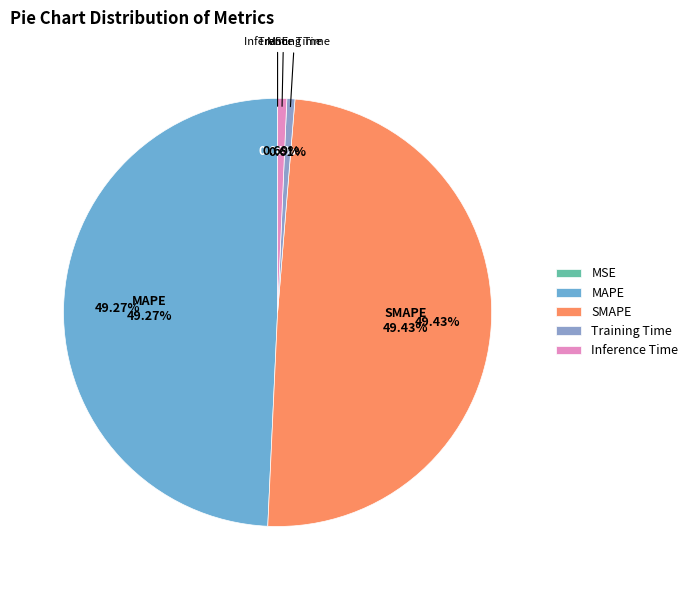

Which slice is the smallest?

MSE